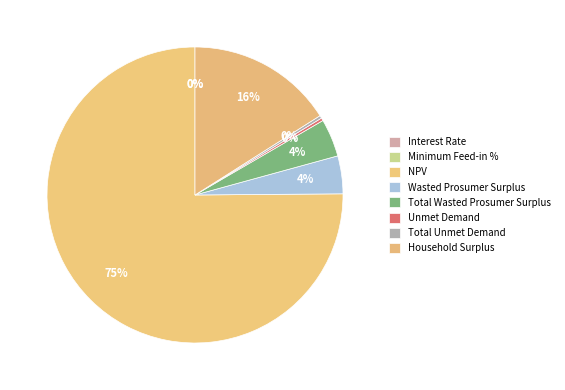

The NPV slice represents 75% of the pie. True or false?

True